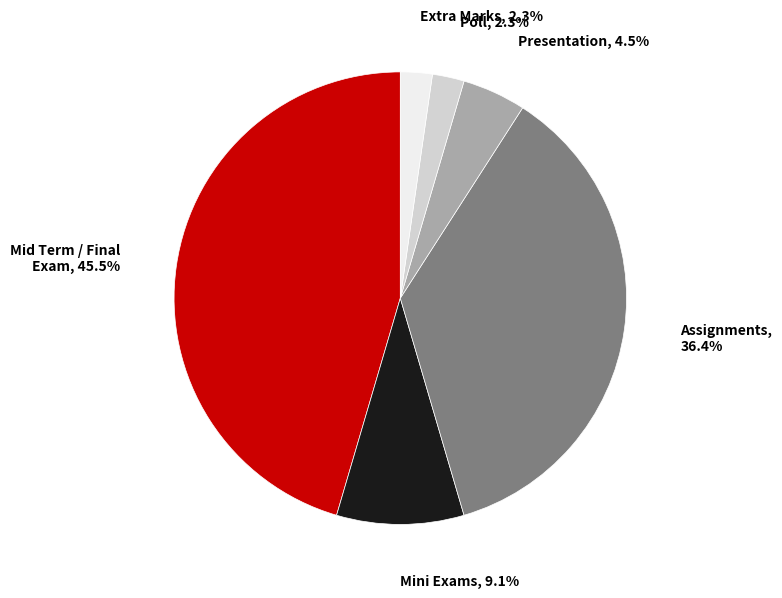

How many slices are in this pie chart?

6